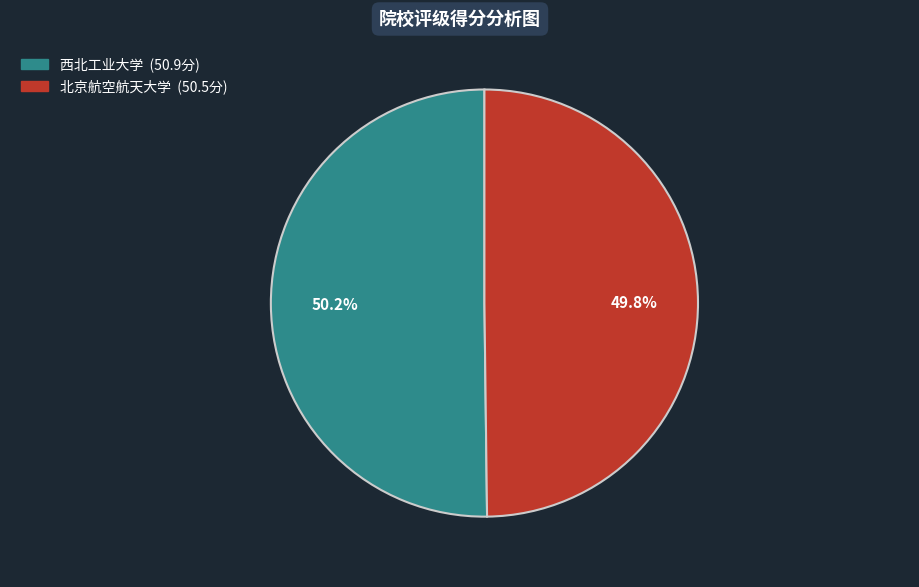

What percentage do 西北工业大学 and 北京航空航天大学 together represent?

100.0%